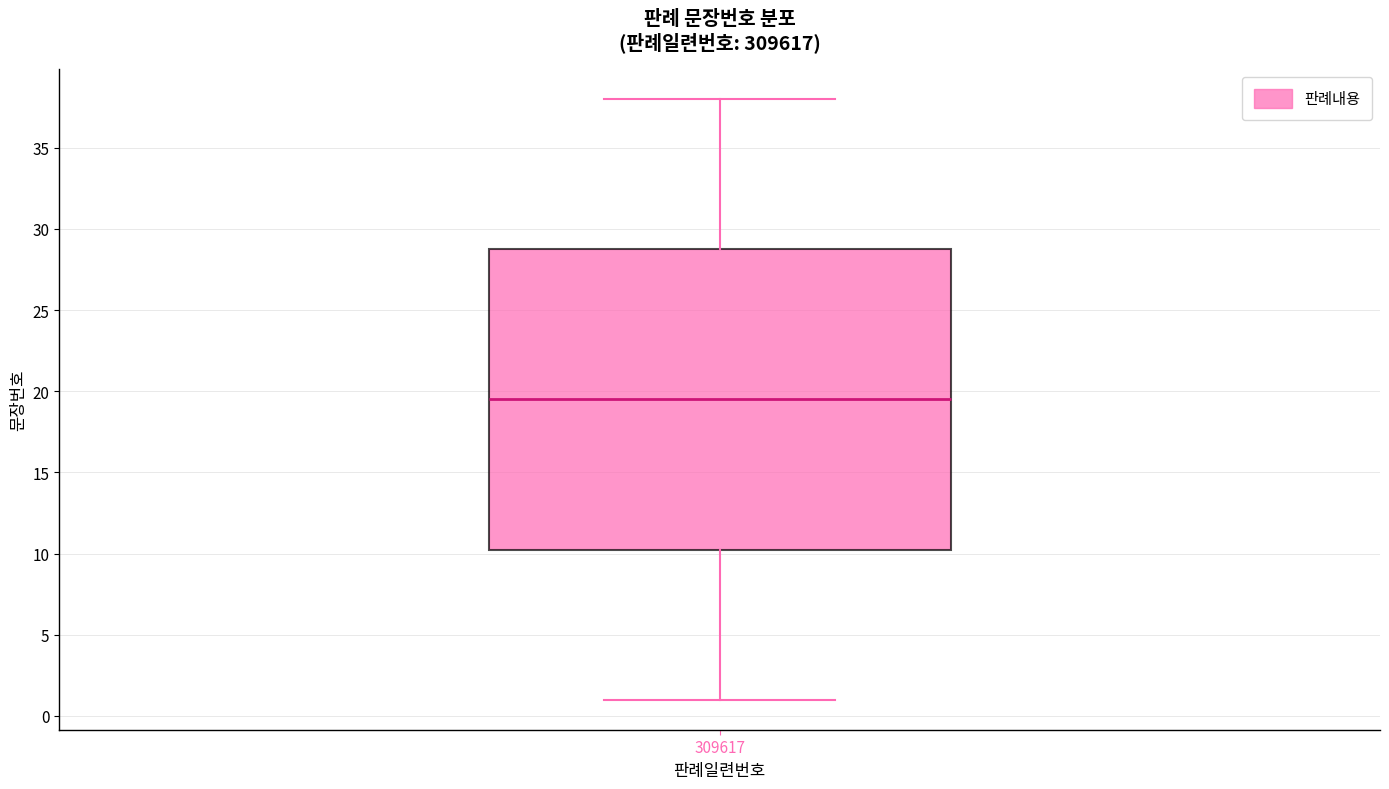

Where does the upper whisker of the box at x = 309617 end on the y-axis? The values are not printed on the chart, so give them approximately, as read against the axis.

38.0